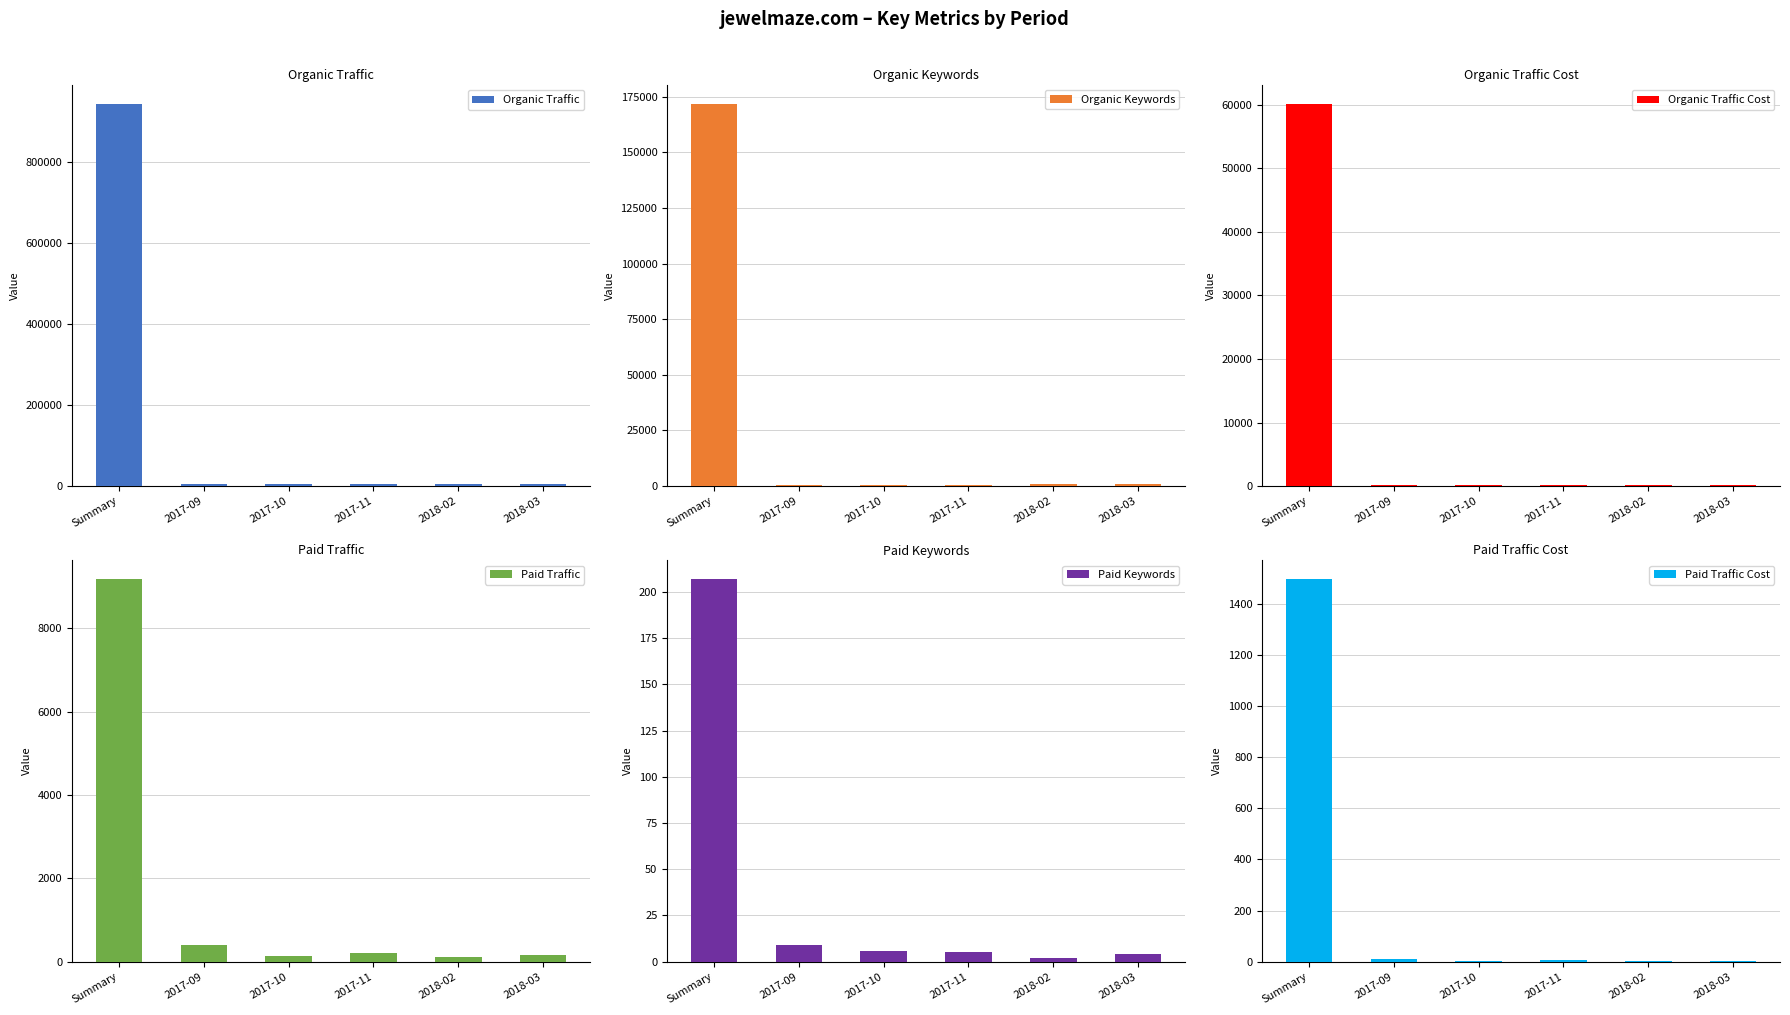

What is the total value across all series at Summary?

1186637